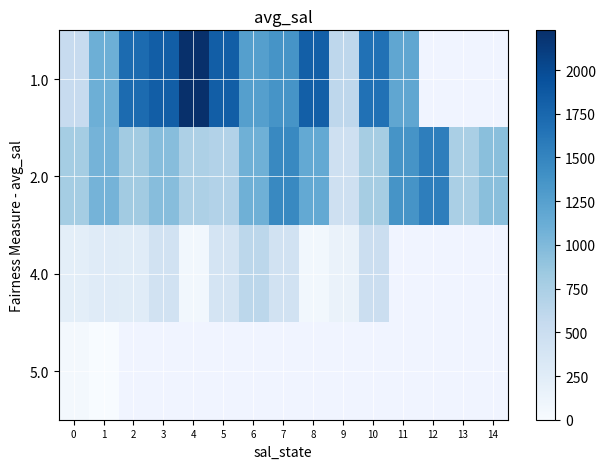

List the series in order of their overall mean, highest first.

1.0, 2.0, 4.0, 5.0